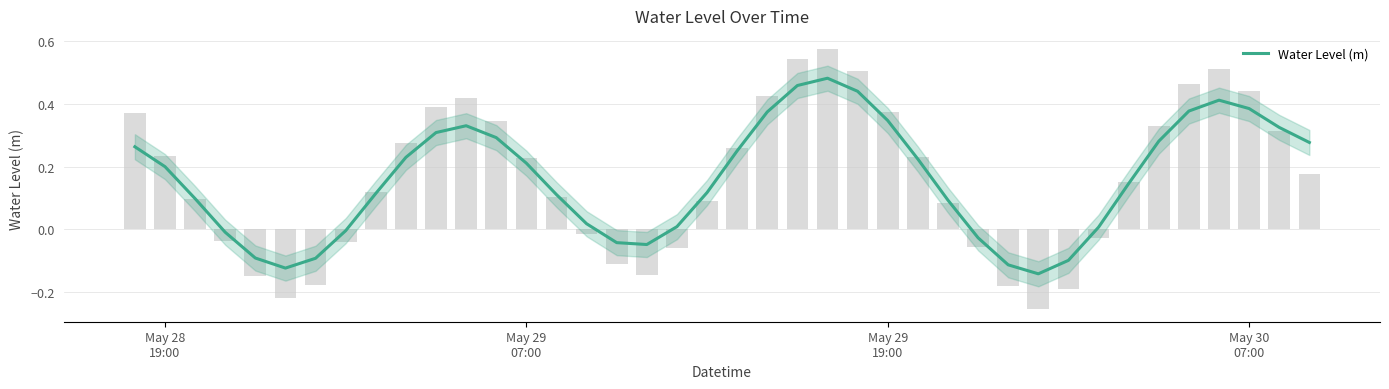

How many bars are there in total?

40